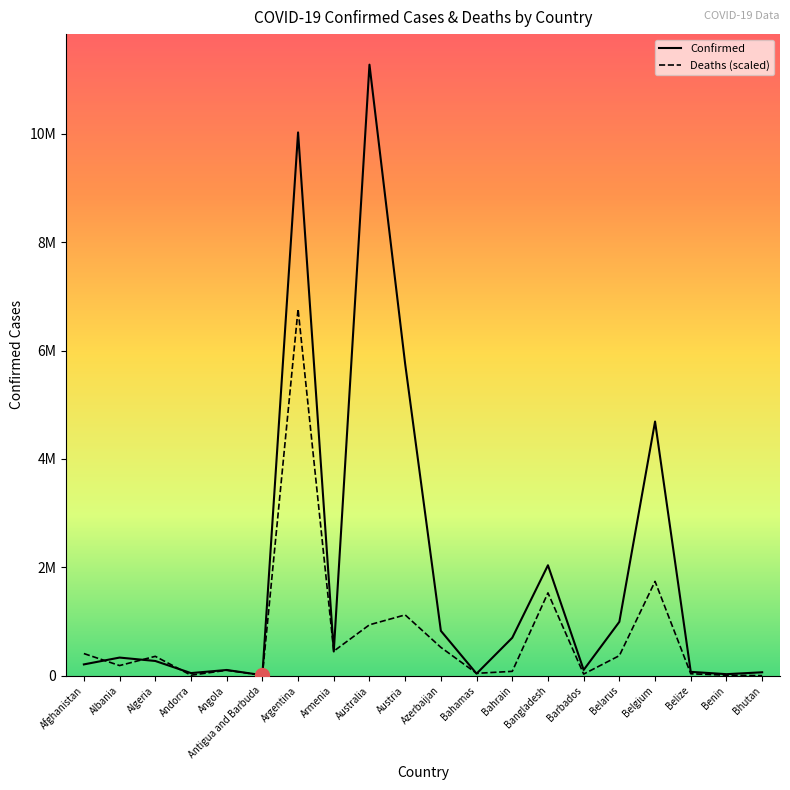

What is the total value across all series at Australia?

12213238.9